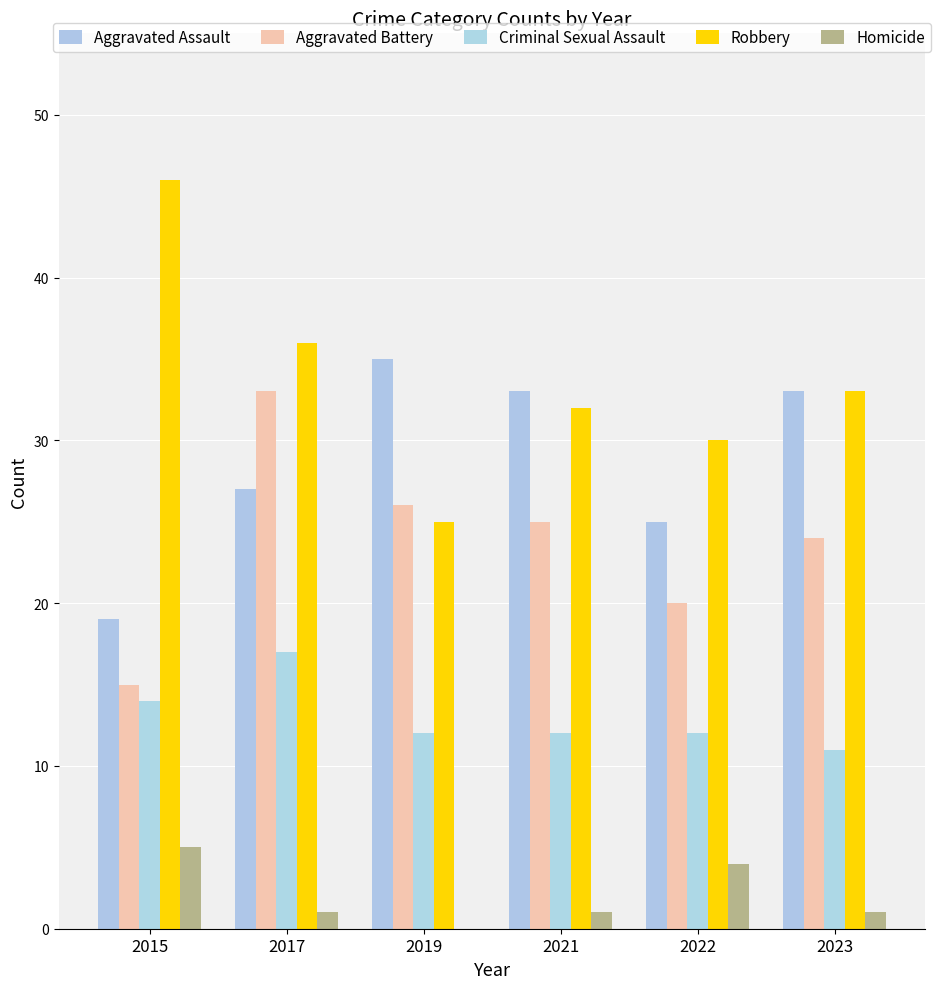

What is the difference between the maximum and minimum values in the Aggravated Assault series?

16